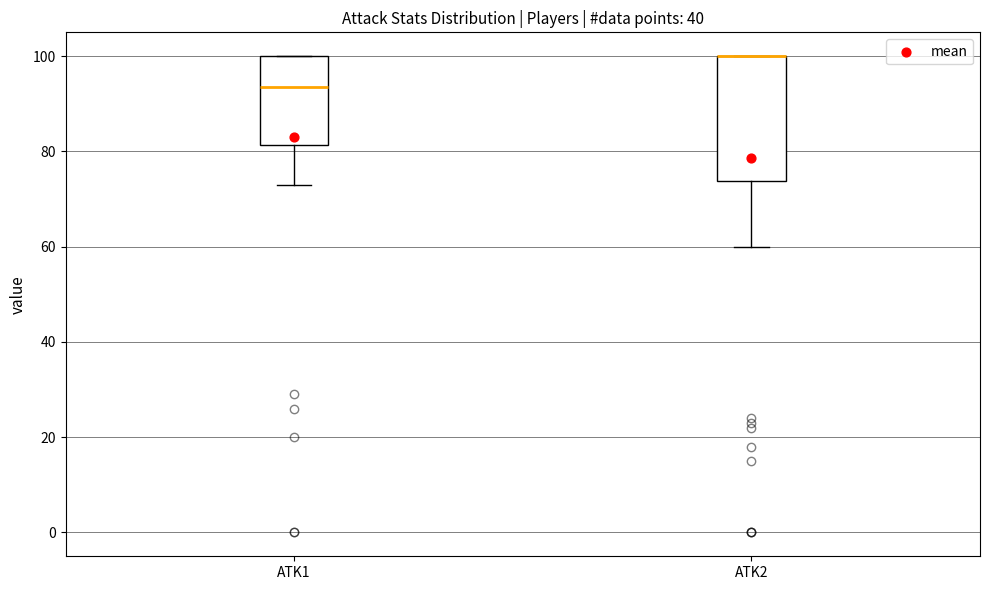

Where is the upper edge of the box for ATK2 on the y-axis? The values are not printed on the chart, so give them approximately, as read against the axis.

100